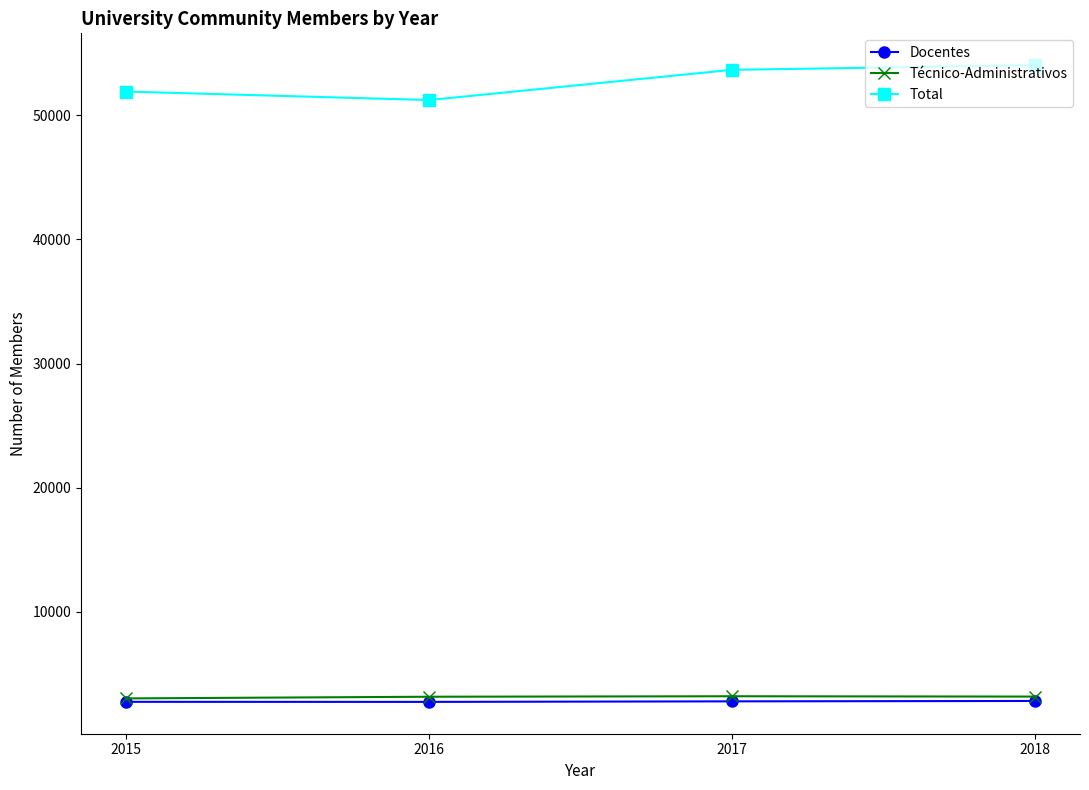

The Total series shows 51226 at 2016. True or false?

True